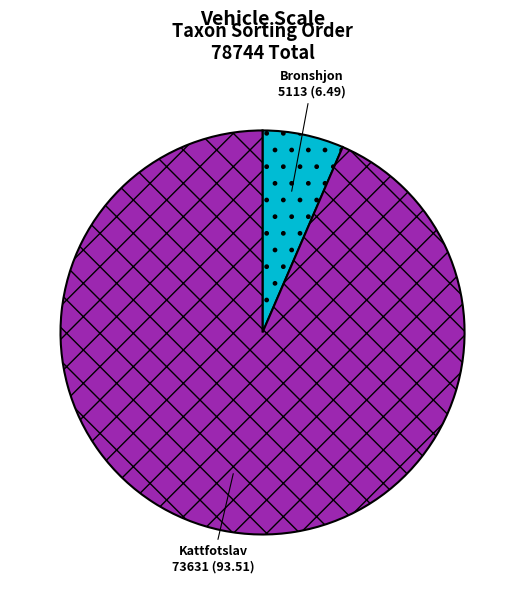

Rank the categories by value from lowest to highest.

Bronshjon, Kattfotslav